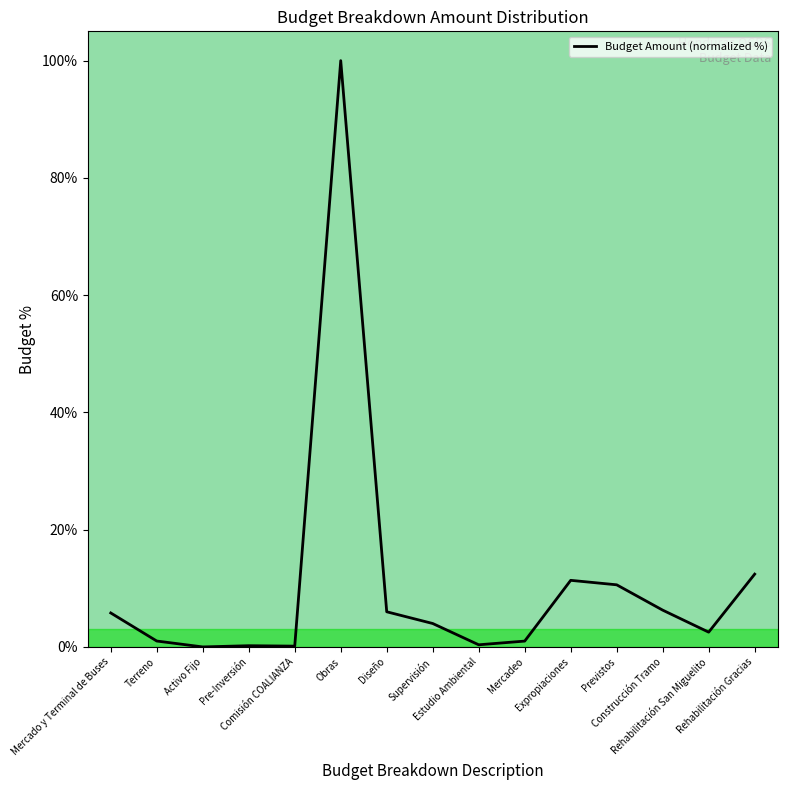

What is the difference between the second highest and second lowest values?

12.3